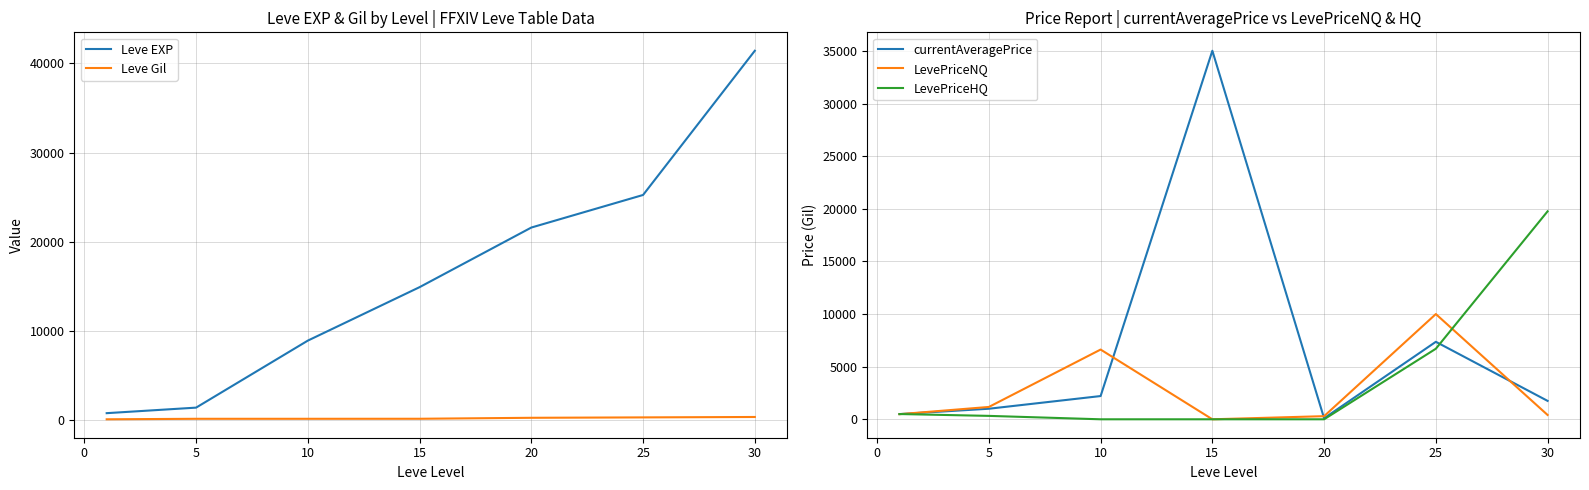

What is the value of the Leve EXP point at the 4th from the left?

14920.0